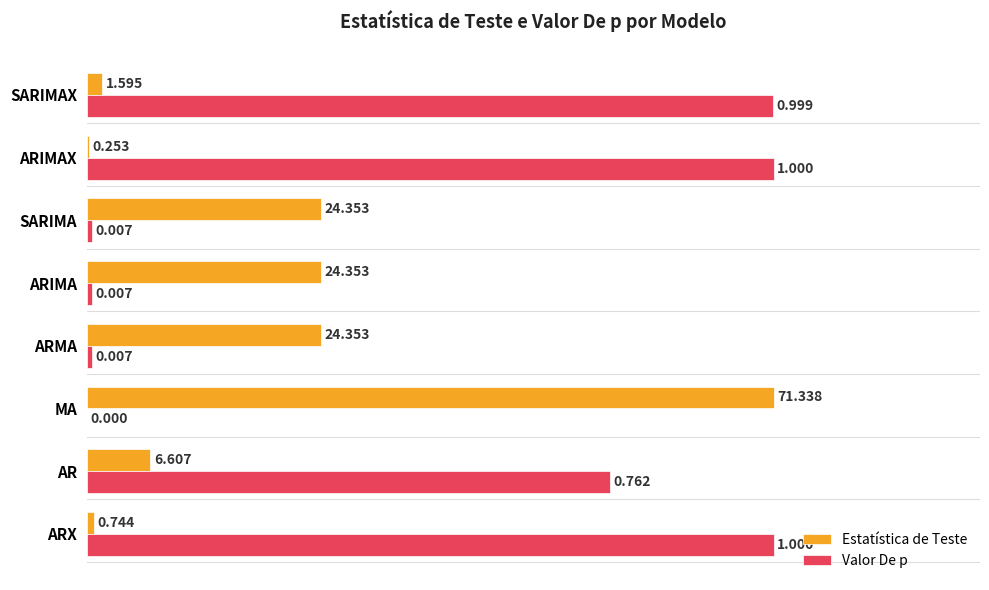

Which series changed the most between MA and ARIMAX?

Valor De p